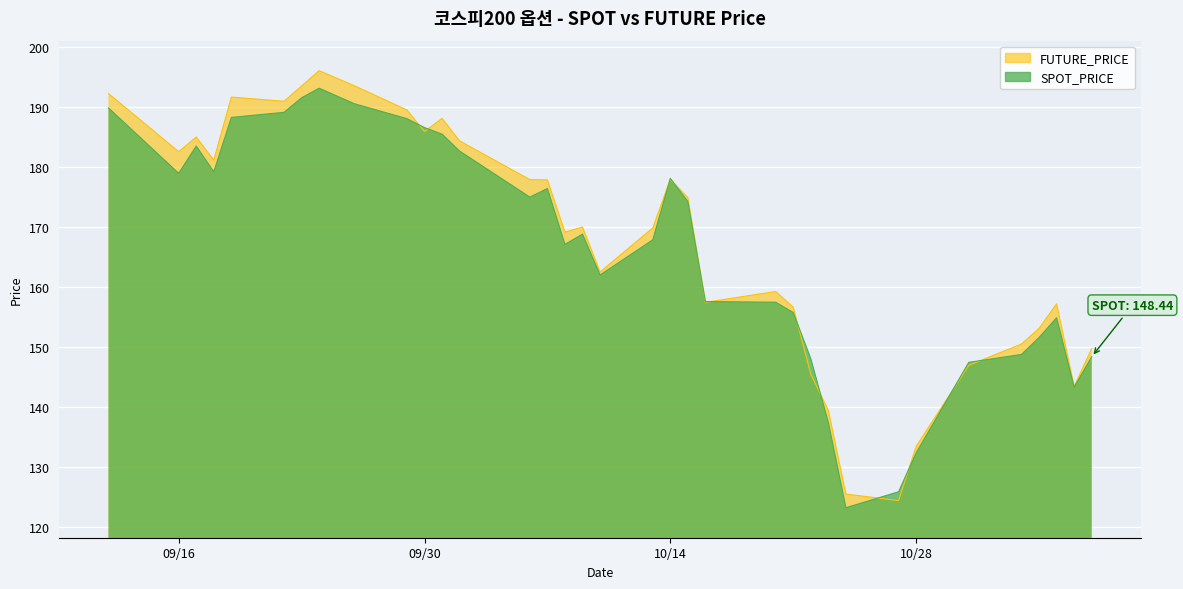

The FUTURE_PRICE series shows 184.4 at 2008-10-02. True or false?

True